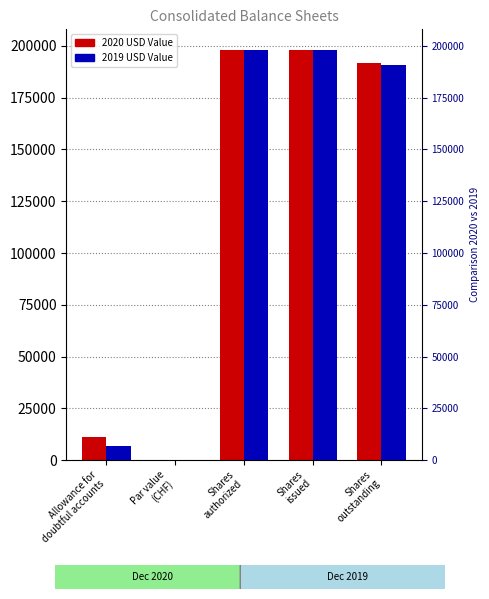

Is the value of 2020 USD Value at Par value
(CHF) greater than the value of 2019 USD Value at Shares
authorized?

No